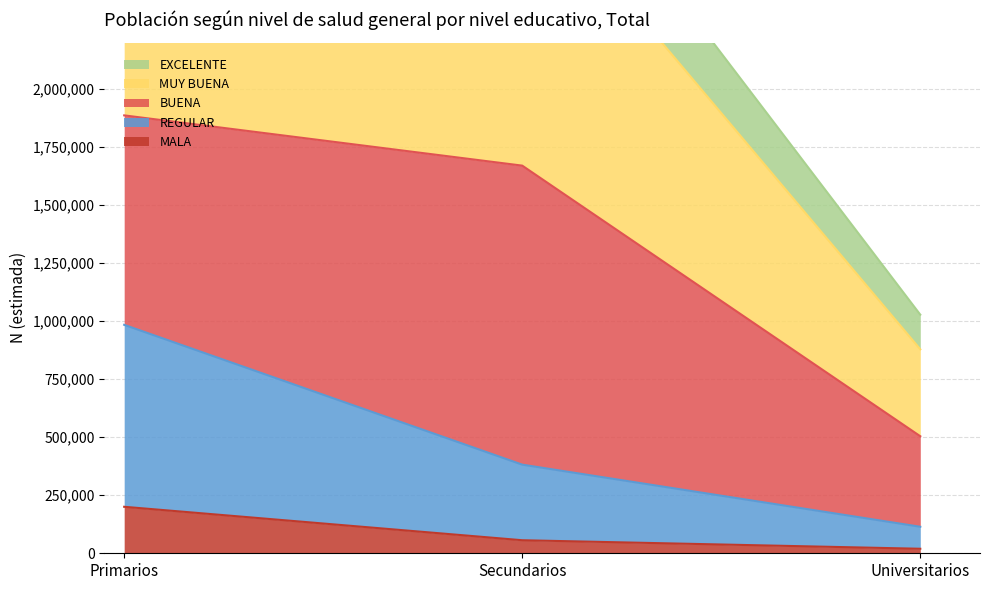

At which label is MALA closest to 109860?

Secundarios